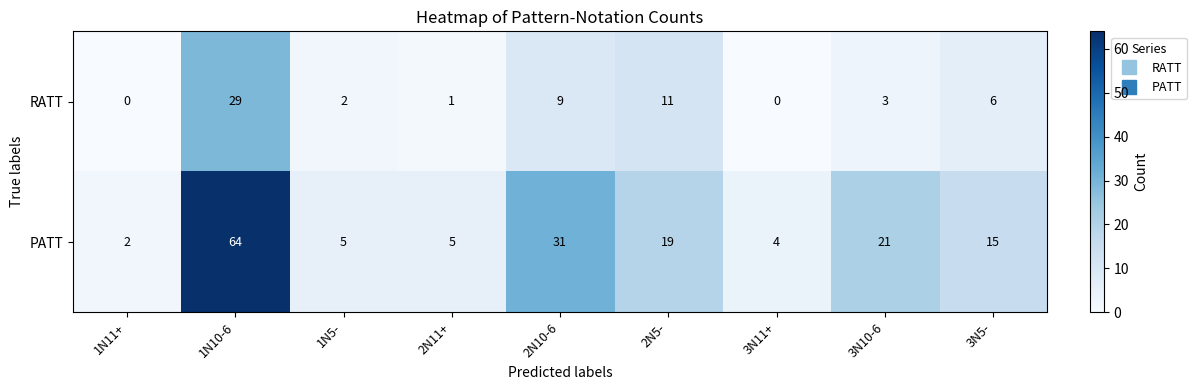

Rank the series at 2N10-6 from highest to lowest value.

PATT, RATT